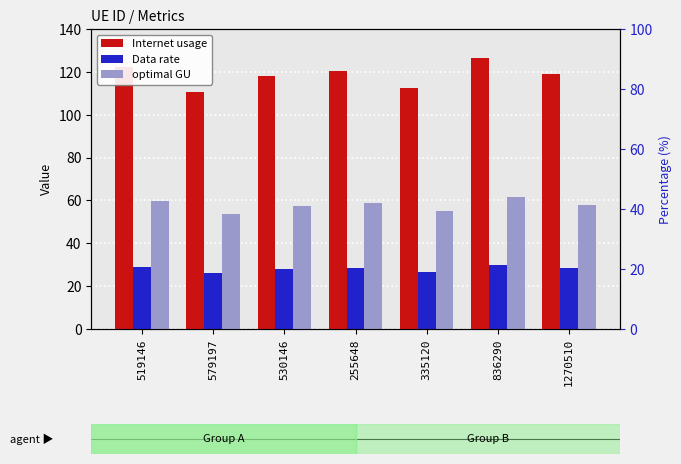

Are the bars grouped side by side (vs. stacked)?

Yes